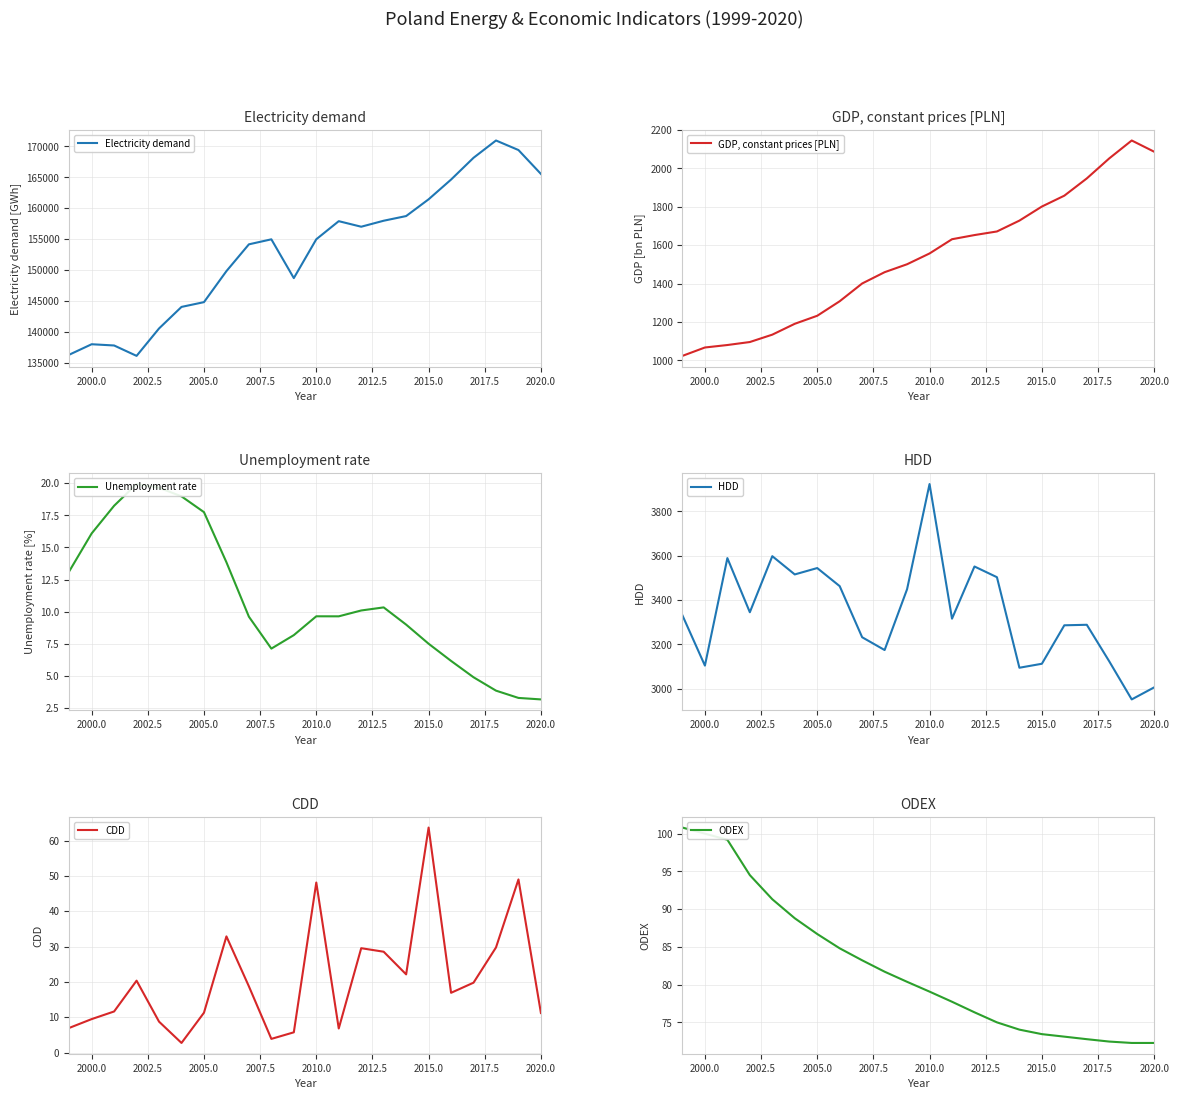

Reading left to right, list all the values displayed in this chart.

Electricity demand: 136351.0	138043.0	137843.0	136165.0	140590.0	144069.0	144838.0	149847.0	154170.0	154980.0	148718.0	154987.0	157909.0	157013.0	157980.0	158734.0	161438.0	164625.0	168139.0	170932.0	169391.0	165532.0
GDP, constant prices [PLN]: 1024.0	1067.6	1080.5	1096.1	1134.4	1190.9	1232.7	1308.3	1400.7	1459.5	1500.8	1557.0	1631.1	1652.7	1671.4	1727.9	1801.1	1857.7	1947.4	2051.7	2144.9	2086.5
Unemployment rate: 13.1	16.1	18.2	19.9	19.6	19.0	17.7	13.8	9.6	7.1	8.2	9.6	9.6	10.1	10.3	9.0	7.5	6.2	4.9	3.8	3.3	3.2
HDD: 3330.7	3104.3	3589.0	3344.9	3597.7	3515.4	3544.2	3462.6	3232.1	3174.5	3448.9	3923.0	3315.9	3551.2	3502.9	3094.6	3112.6	3286.0	3288.4	3123.4	2951.8	3006.1
CDD: 7.0	9.5	11.6	20.3	8.7	2.7	11.3	32.9	18.7	3.9	5.7	48.1	6.8	29.5	28.5	22.1	63.7	16.9	19.8	29.7	49.0	11.2
ODEX: 100.8	100.0	99.2	94.5	91.3	88.8	86.7	84.8	83.2	81.7	80.4	79.1	77.7	76.3	75.0	74.0	73.4	73.1	72.8	72.5	72.3	72.3